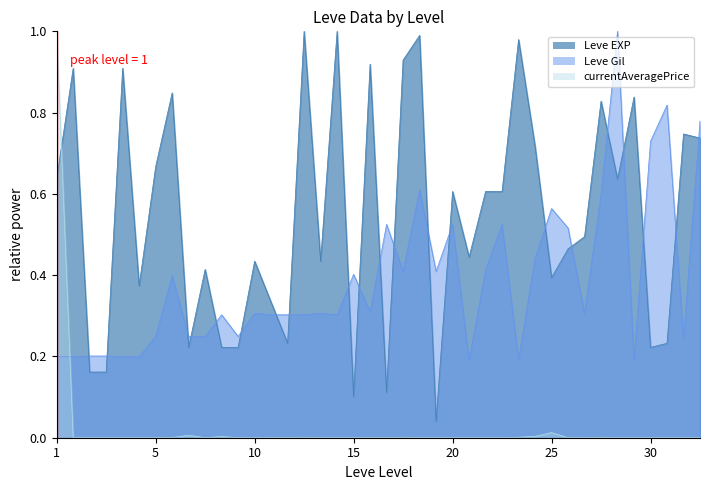

How many distinct data groups are displayed?

3